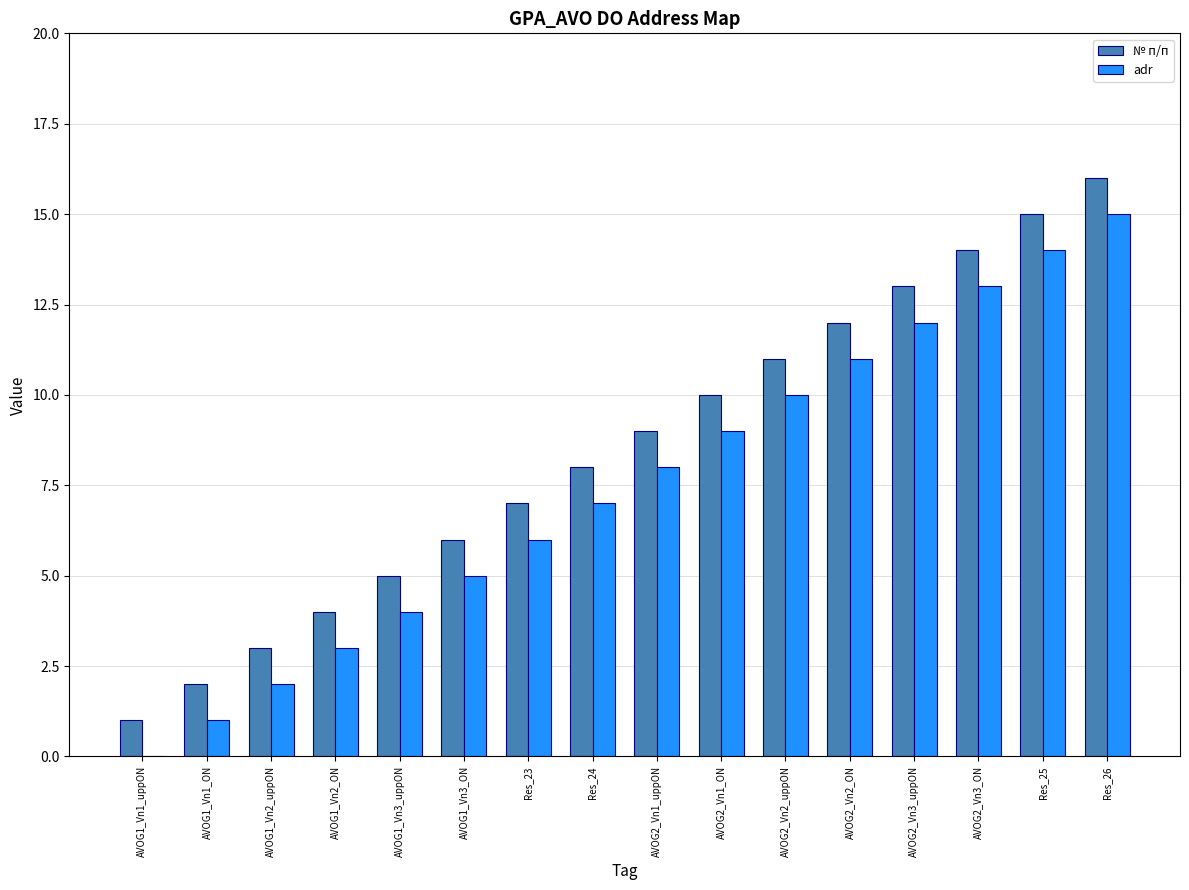

How many series are shown in this chart?

2